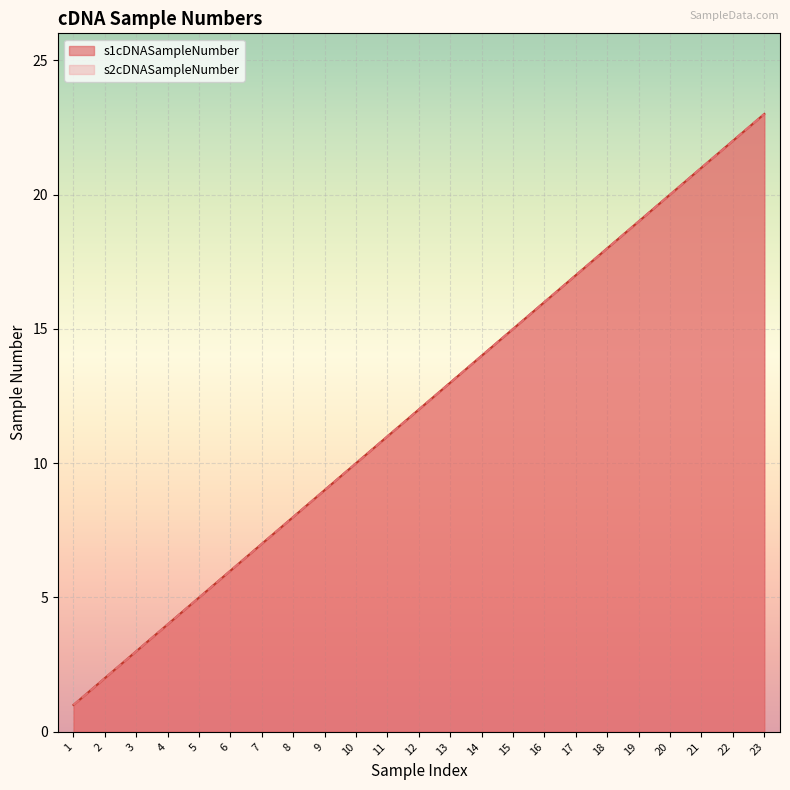

What is the minimum value for s1cDNASampleNumber?

1